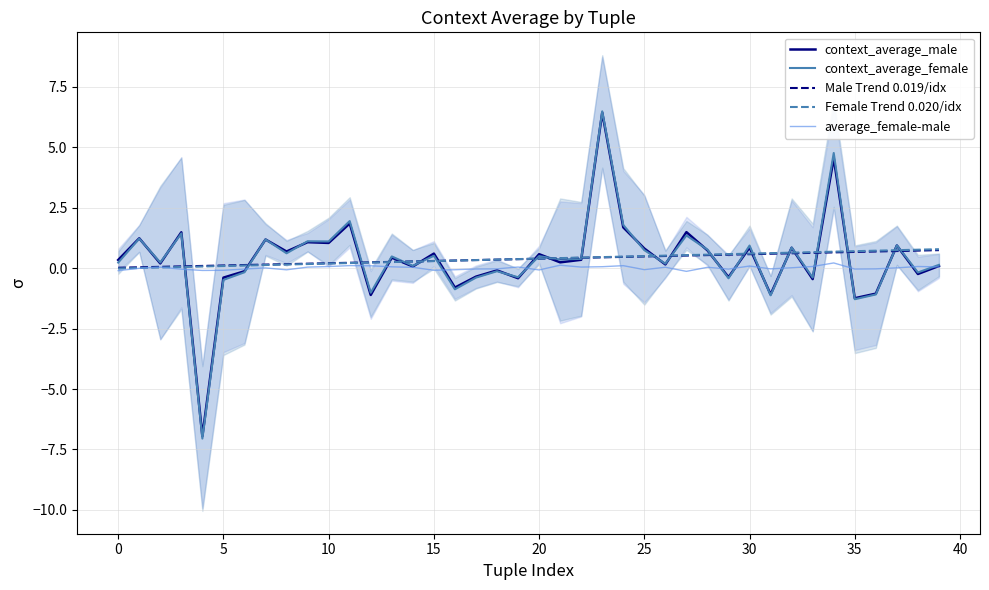

What is the label of the 6th point from the right?

34